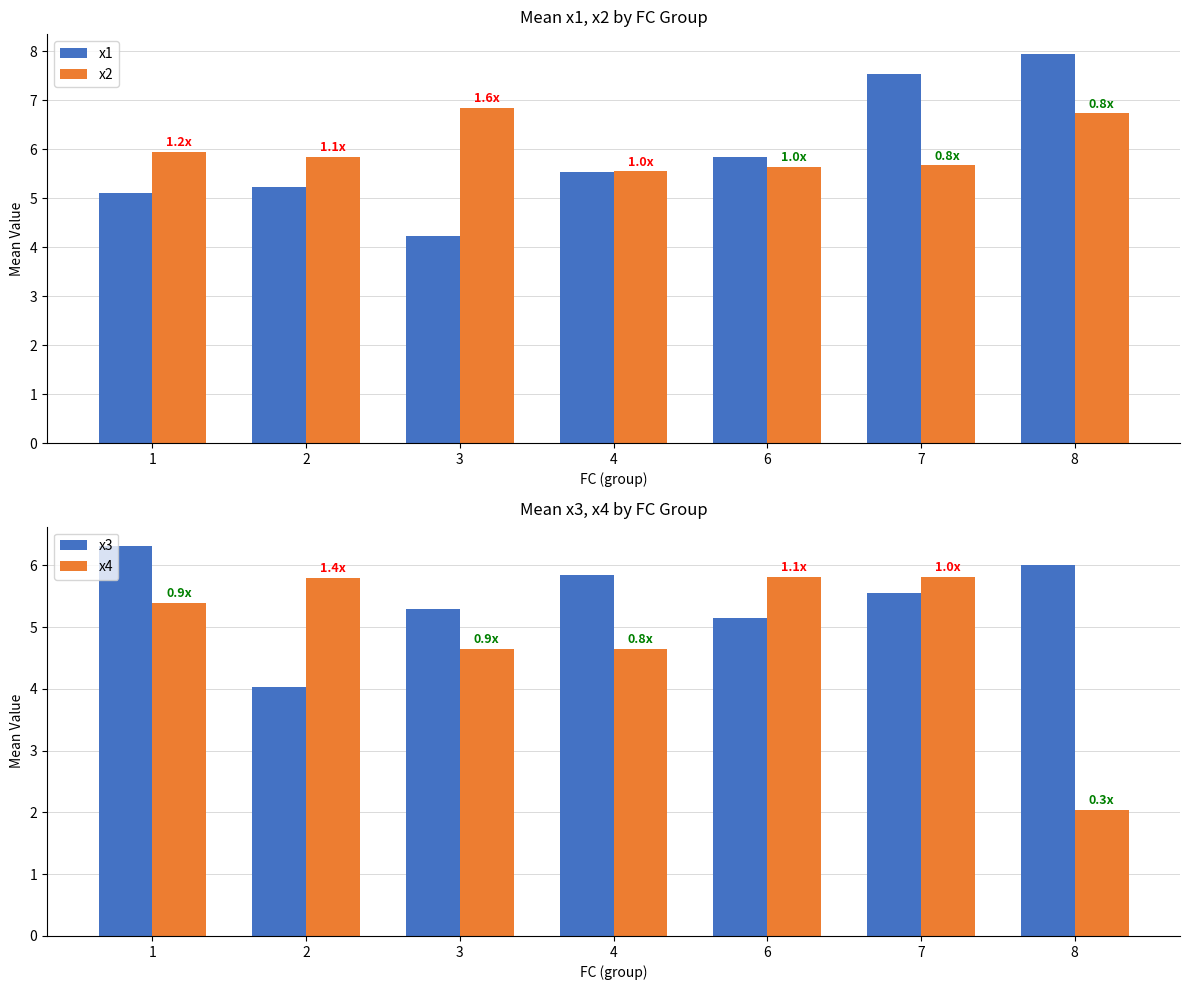

Between 1 and 4, which is larger?

4